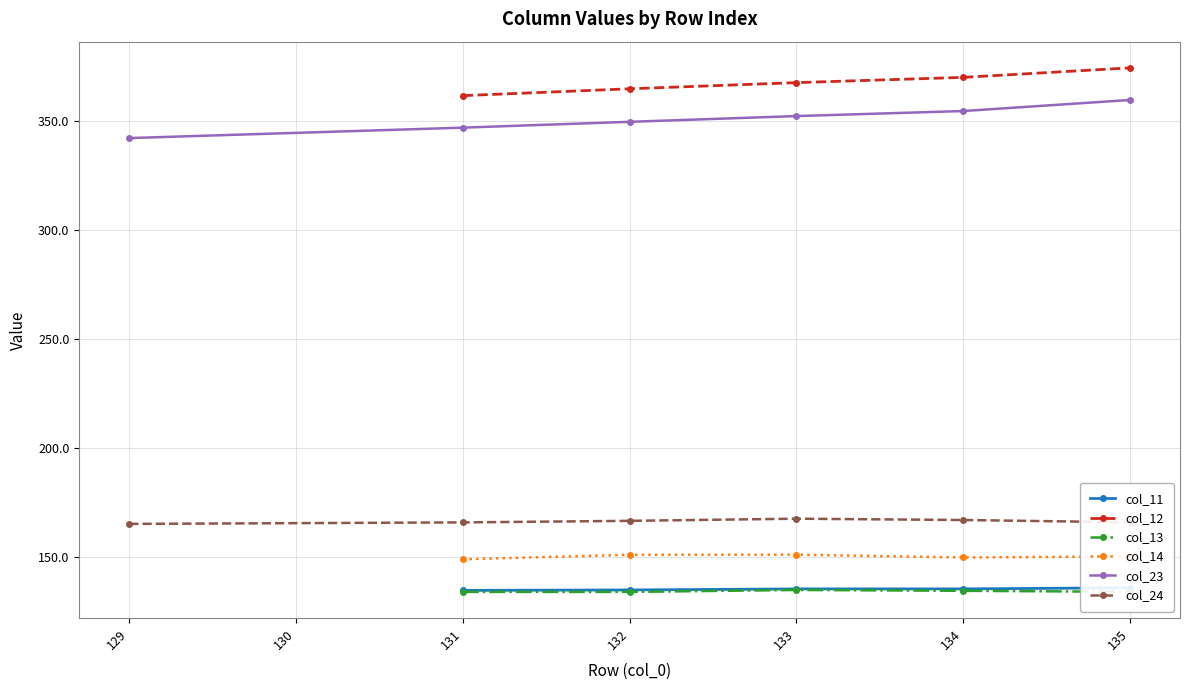

What is the sum of the col_24 values at 135 and 134?

333.1